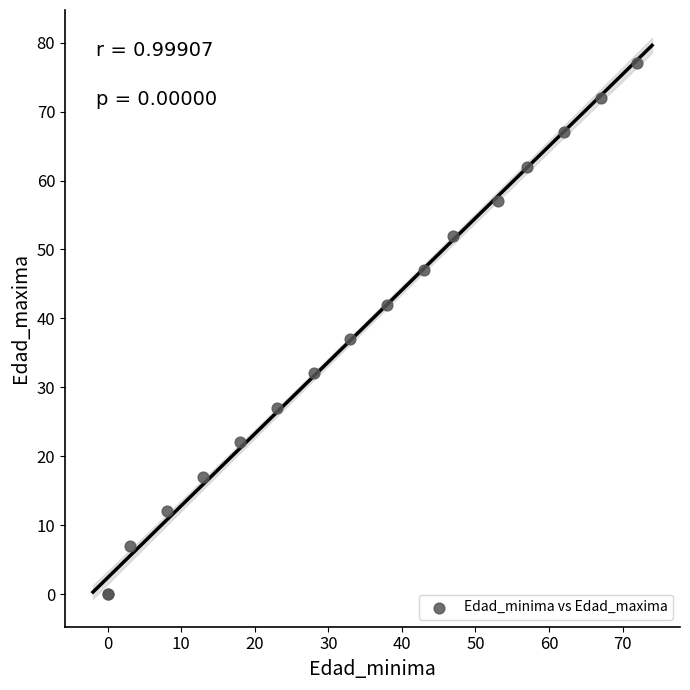

What Y value in the scatter plot is closest to 38?

37